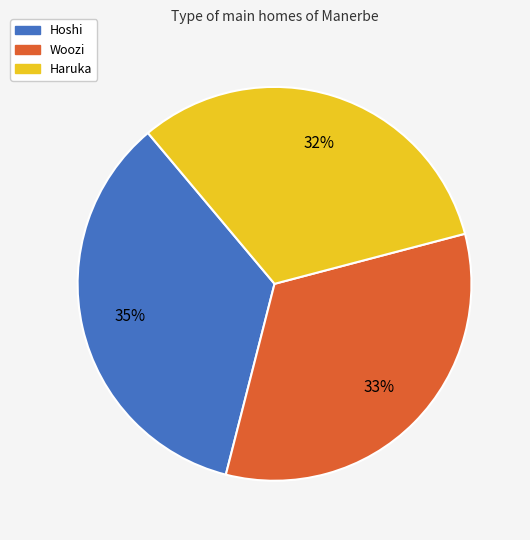

Between Haruka and Woozi, which is larger?

Woozi